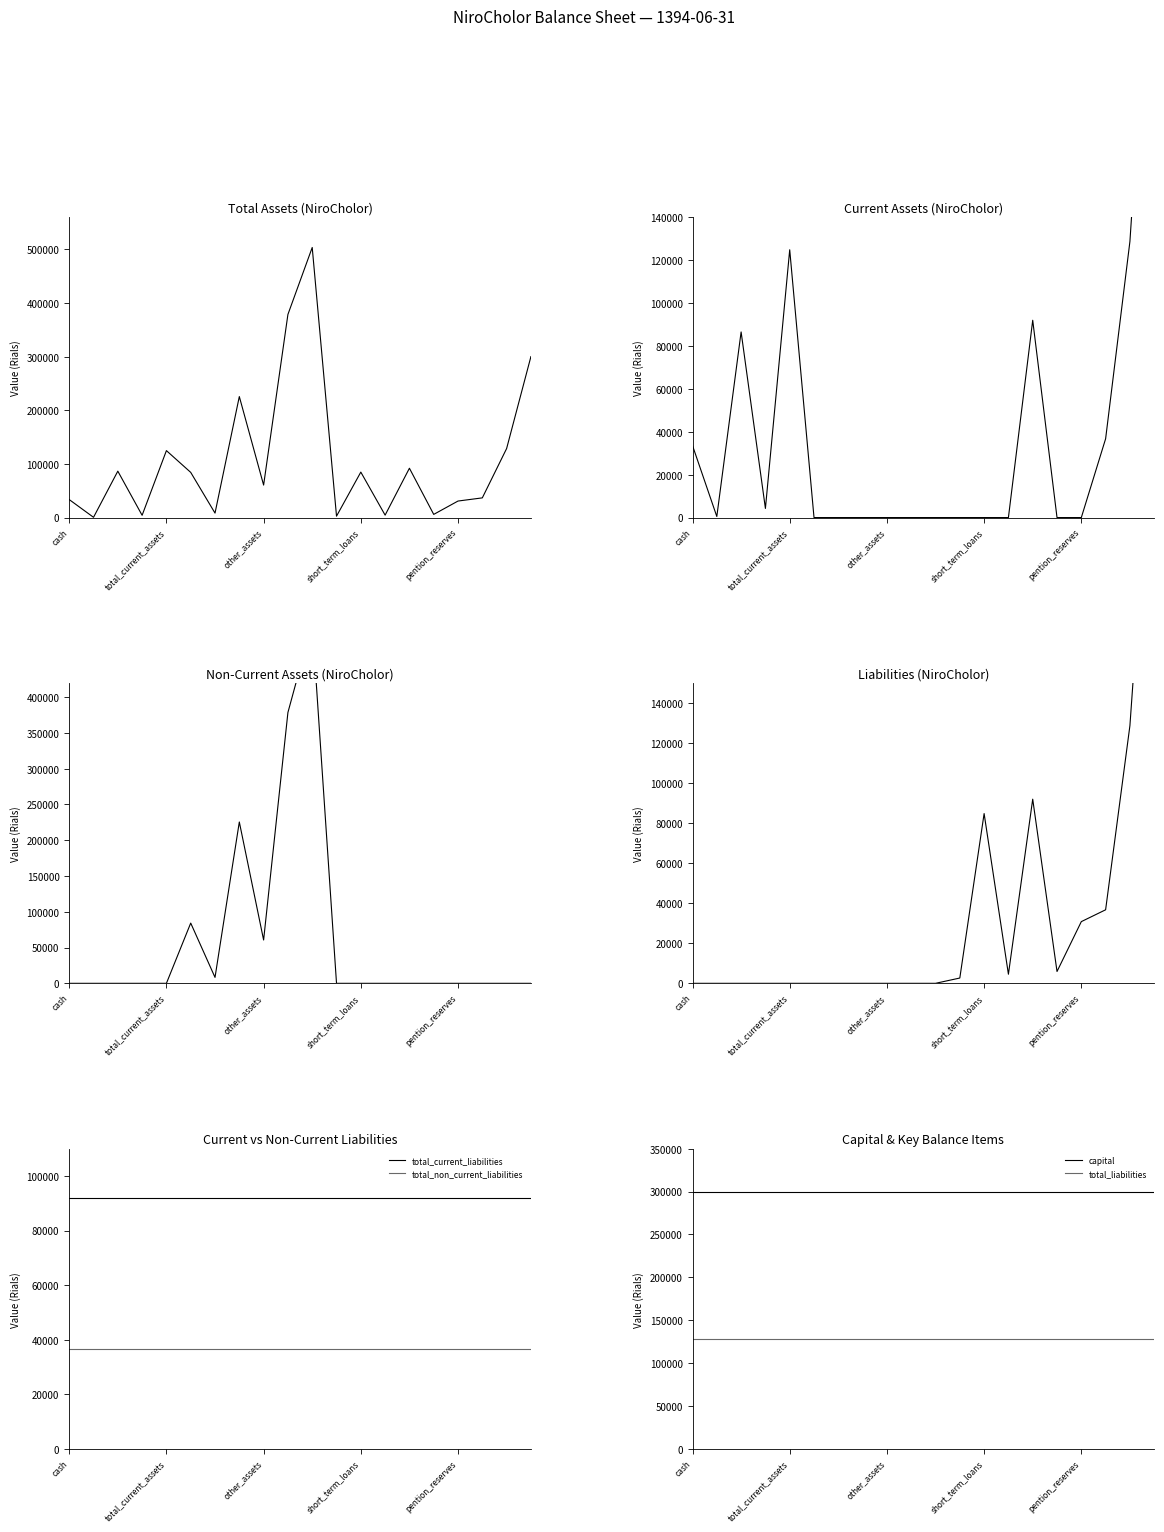

True or false: total_non_current_liabilities and total_current_liabilities cross at least once.

False